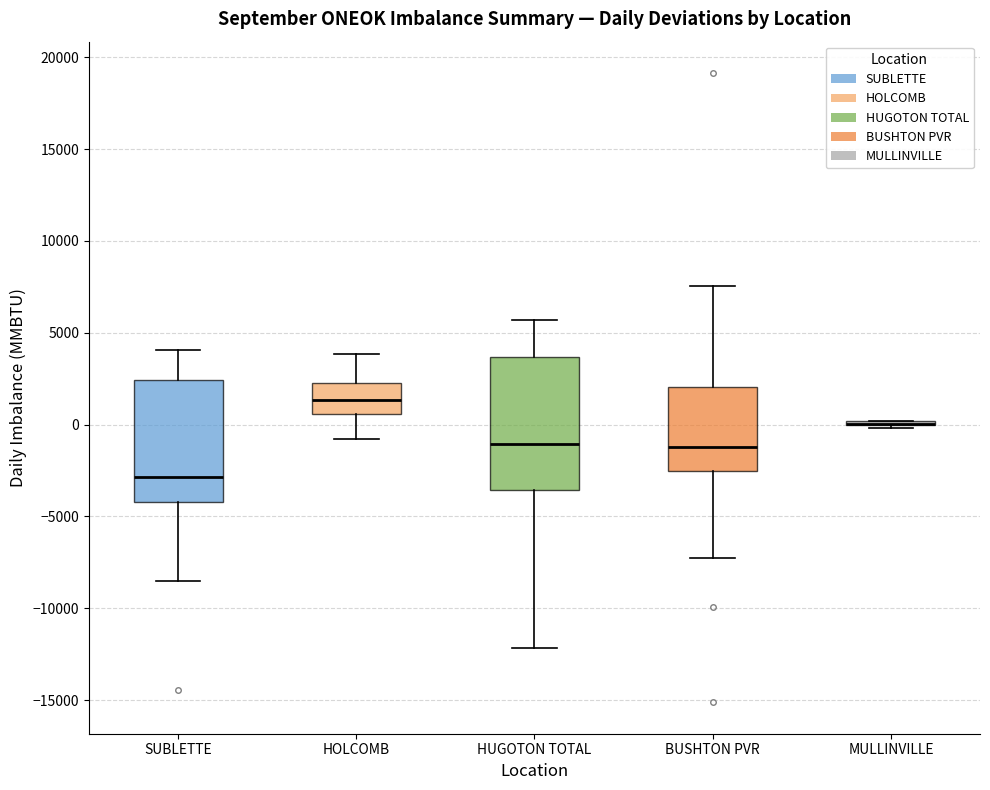

Reading left to right, transcribe this box plot: for each box, give where its median line is, the range the box spans, and where its two whiskers end, as read against the y-axis. The values are not printed on the chart, so give them approximately, as read against the axis.

SUBLETTE: median -3000, box -4000 to 2500, whiskers -8500 to 4000
HOLCOMB: median 1500, box 500 to 2500, whiskers -1000 to 4000
HUGOTON TOTAL: median -1000, box -3500 to 3500, whiskers -12000 to 5500
BUSHTON PVR: median -1000, box -2500 to 2000, whiskers -7000 to 7500
MULLINVILLE: box collapsed to a line at 0, whiskers 0 to 0